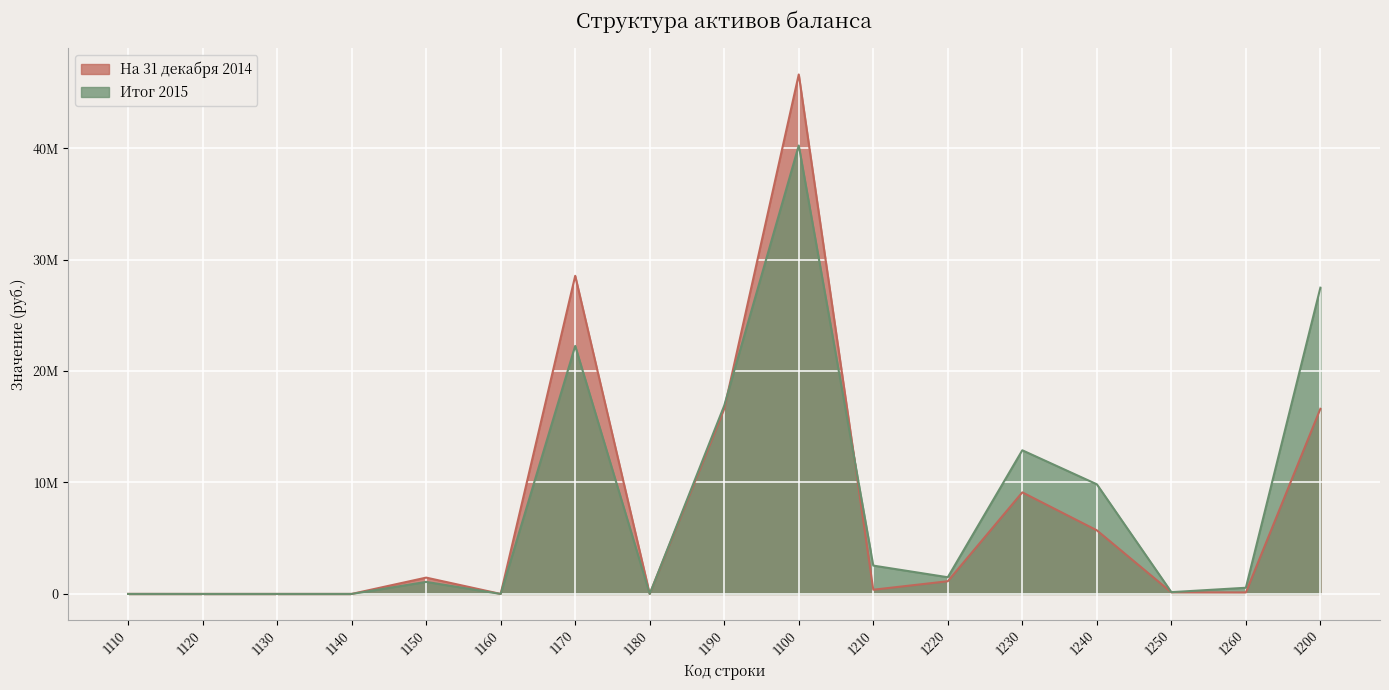

What are all the series names shown in the legend?

На 31 декабря 2014, Итог 2015